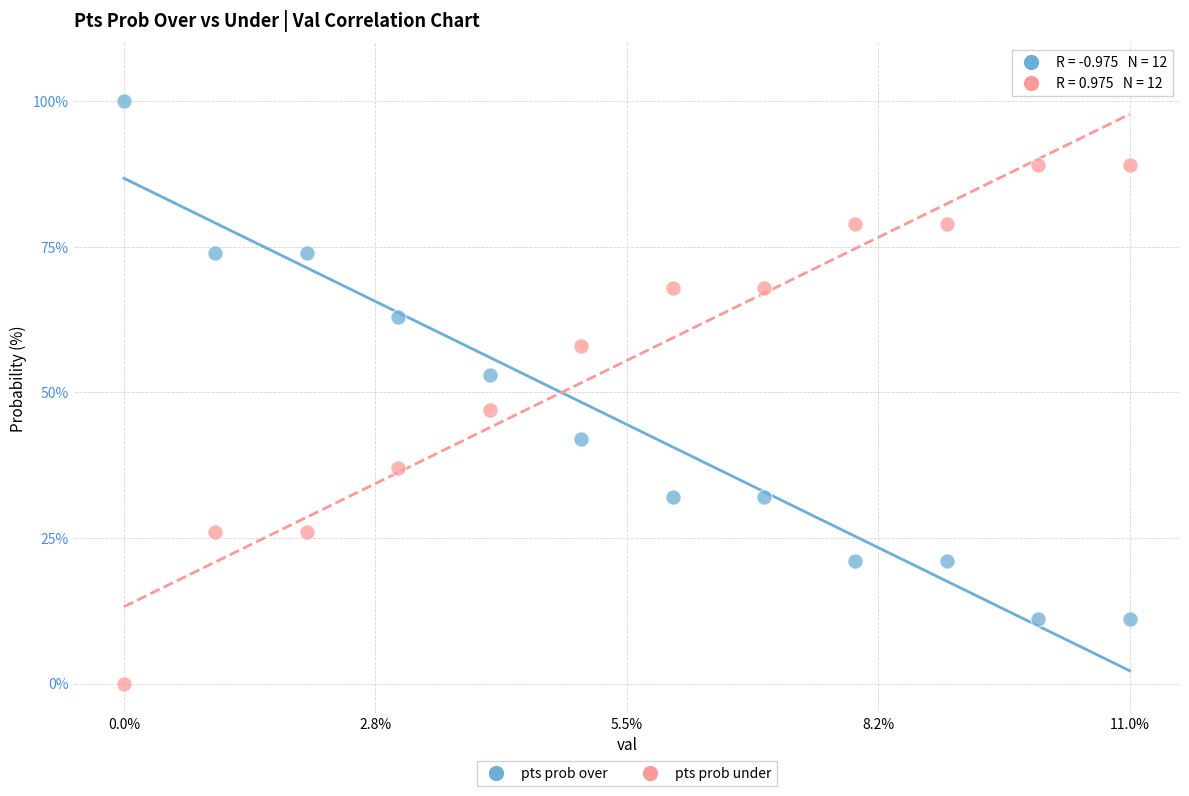

Which series contains the highest Y value?

pts prob over